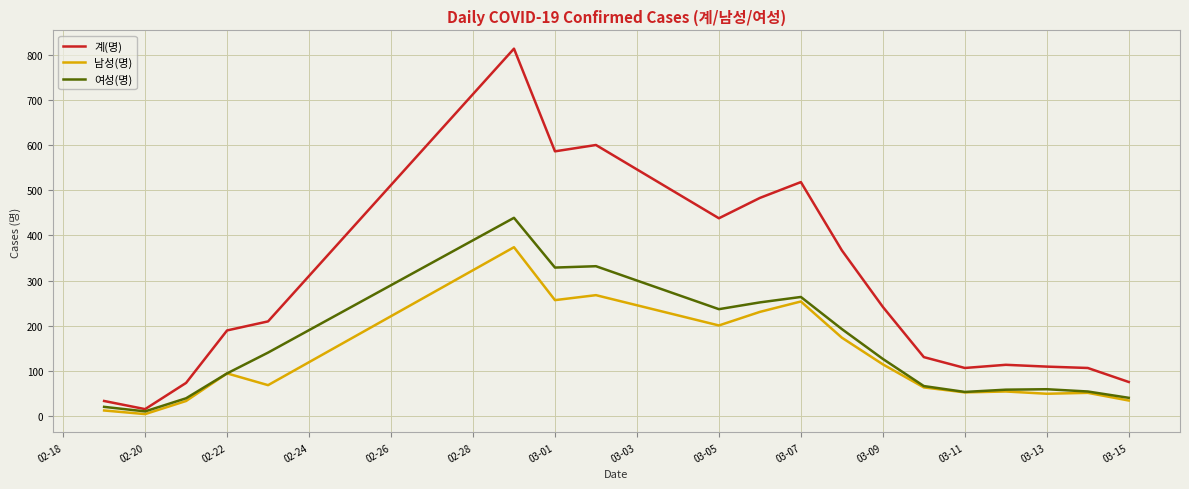

What is the maximum value shown in the chart?

813